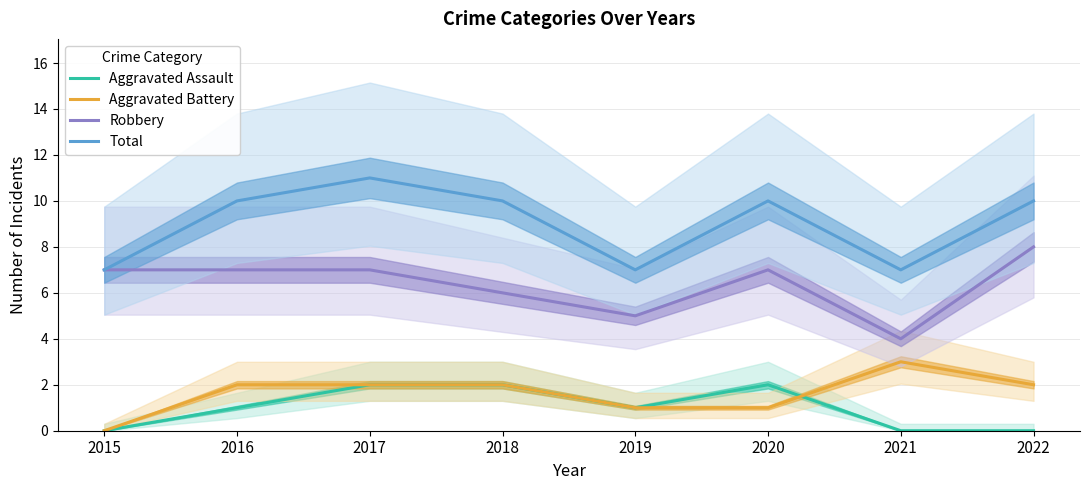

Reading right to left, list all the values displayed in this chart.

Aggravated Assault: 0	0	2	1	2	2	1	0
Aggravated Battery: 2	3	1	1	2	2	2	0
Robbery: 8	4	7	5	6	7	7	7
Total: 10	7	10	7	10	11	10	7